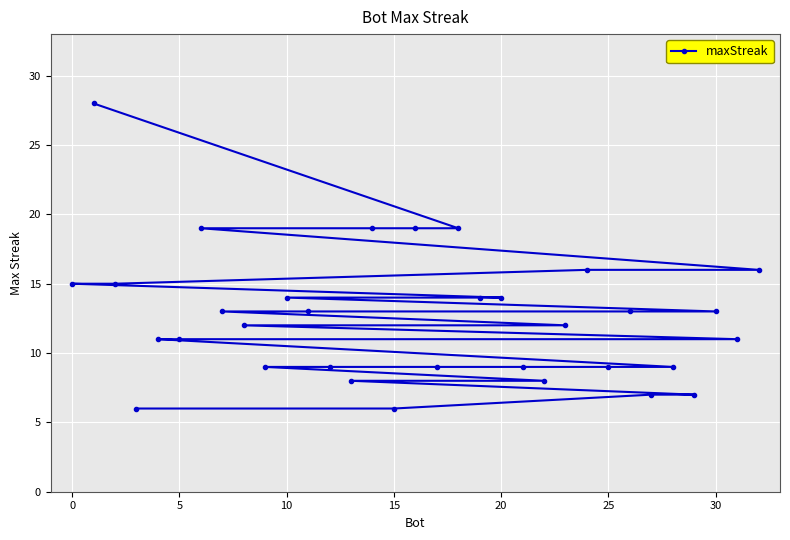

The value at 5 is 11. True or false?

True